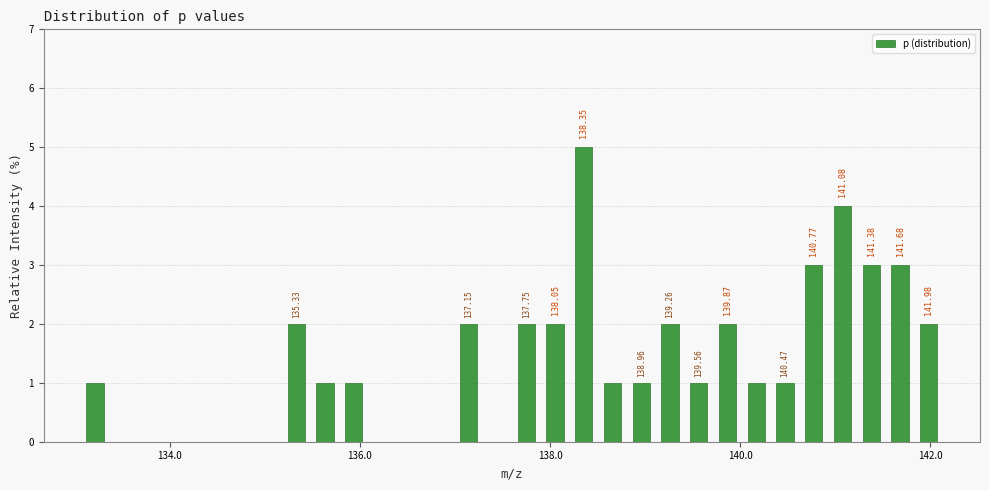

Around what value on the x-axis is the tallest bar? Give the approximate position of its centre, as read against the axis.

138.4